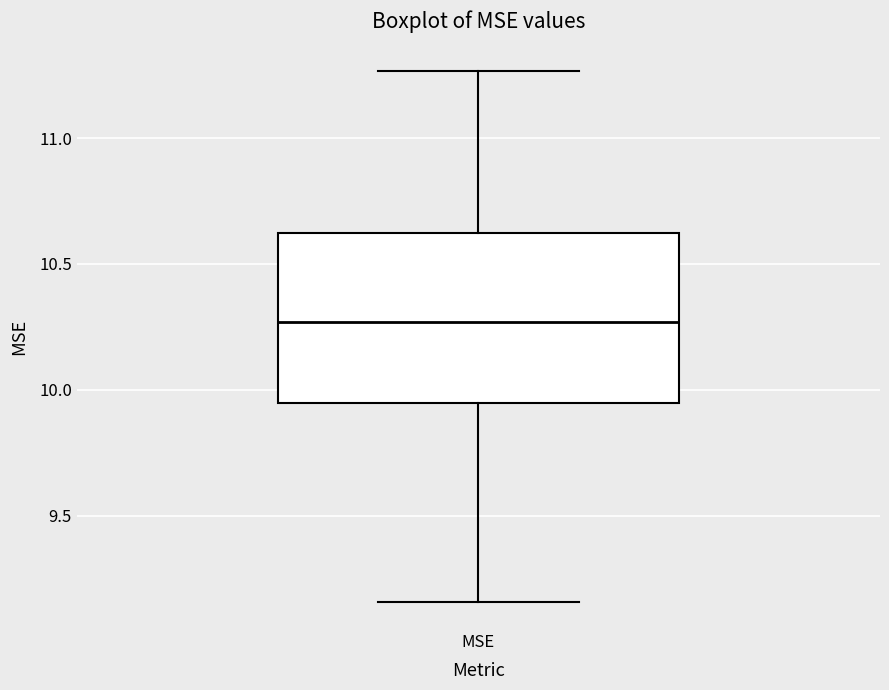

Read this box plot against the y-axis: the position of the median line, the range covered by the box, and the ends of both whiskers. The values are not printed on the chart, so give them approximately, as read against the axis.

median 10.25, box 9.95 to 10.60, whiskers 9.15 to 11.25